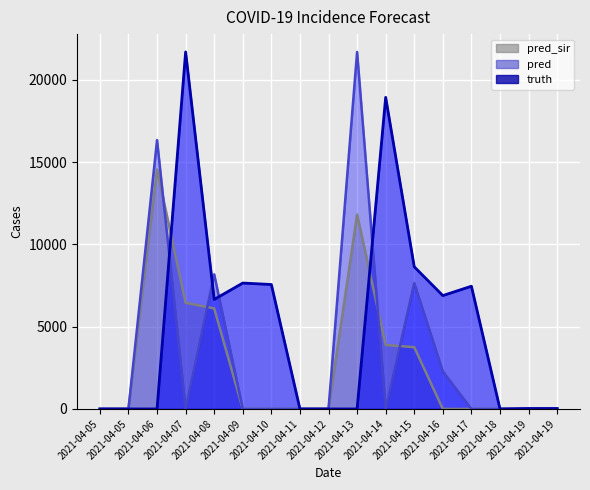

In truth, how many points are higher than both neighbors (excluding endpoints)?

4